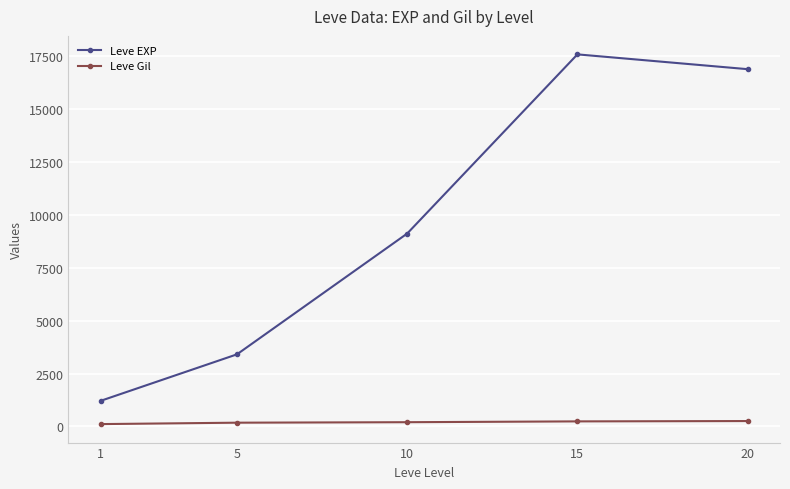

List the series in order of their peak value, highest first.

Leve EXP, Leve Gil